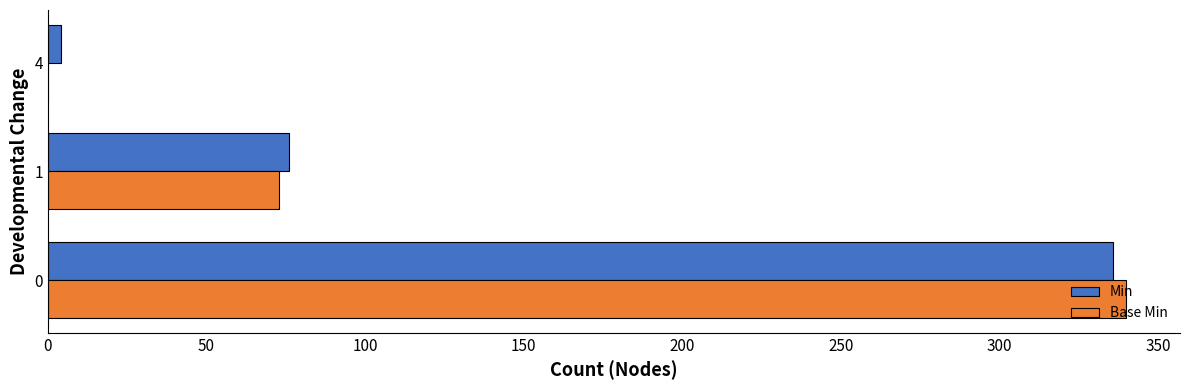

The Min series shows 550 at 0. True or false?

False